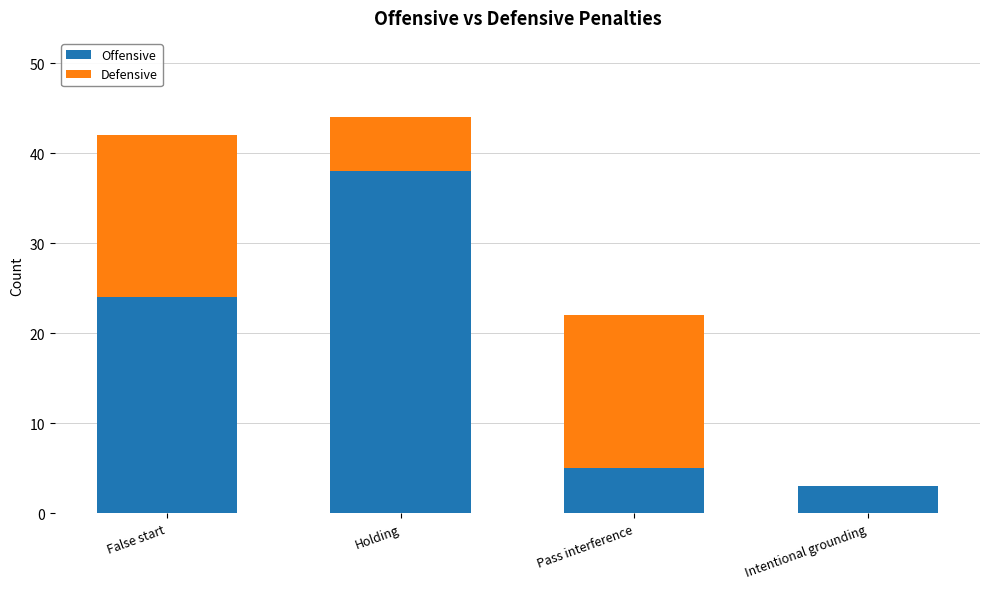

What is the sum of all Offensive values?

70